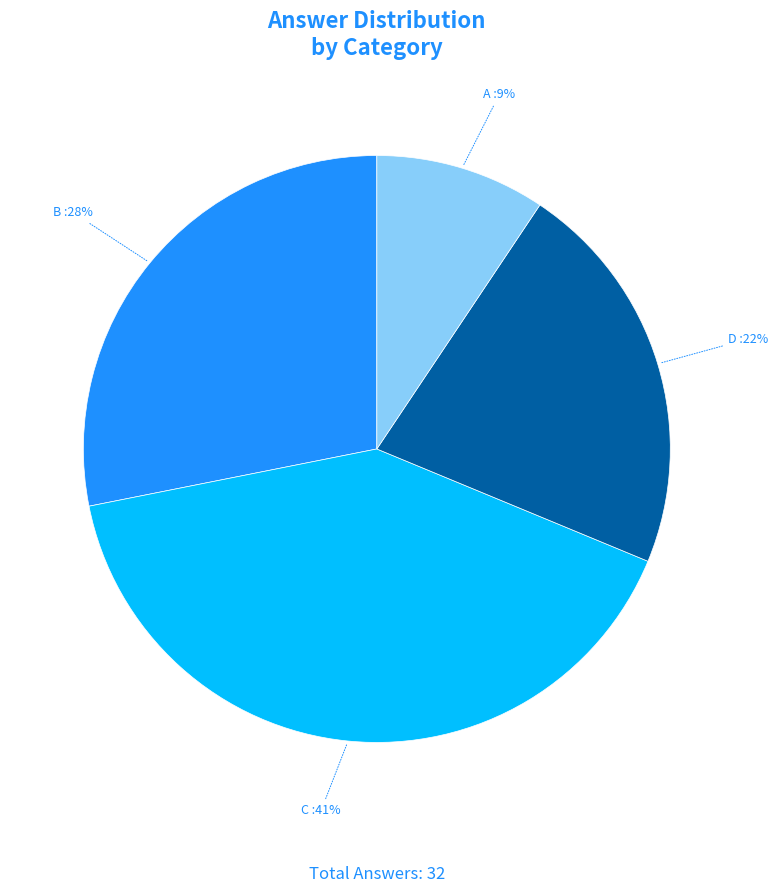

Combined, do B and C account for over 50%?

Yes